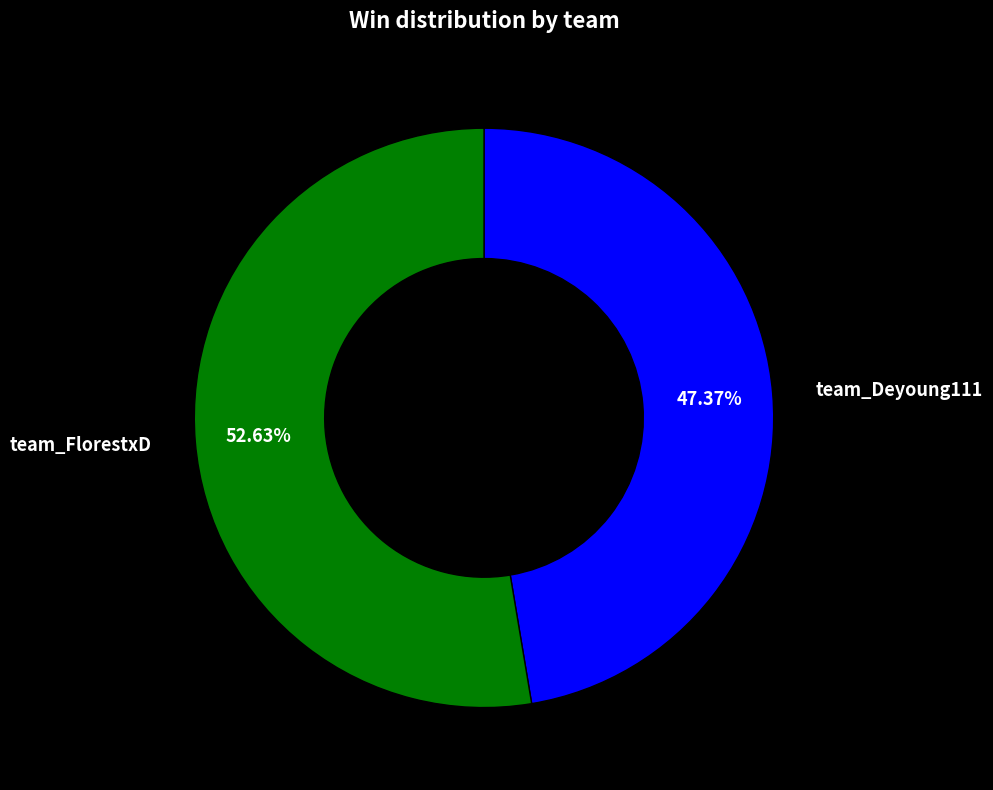

Is there a majority slice in this chart?

Yes